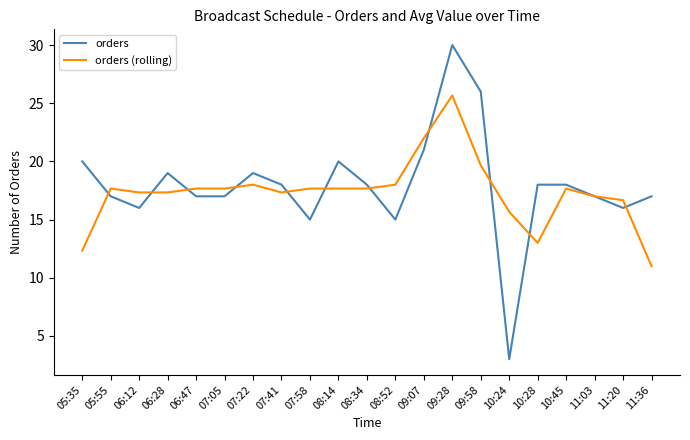

After their last crossing, which series has the higher values: orders (rolling) or orders?

orders